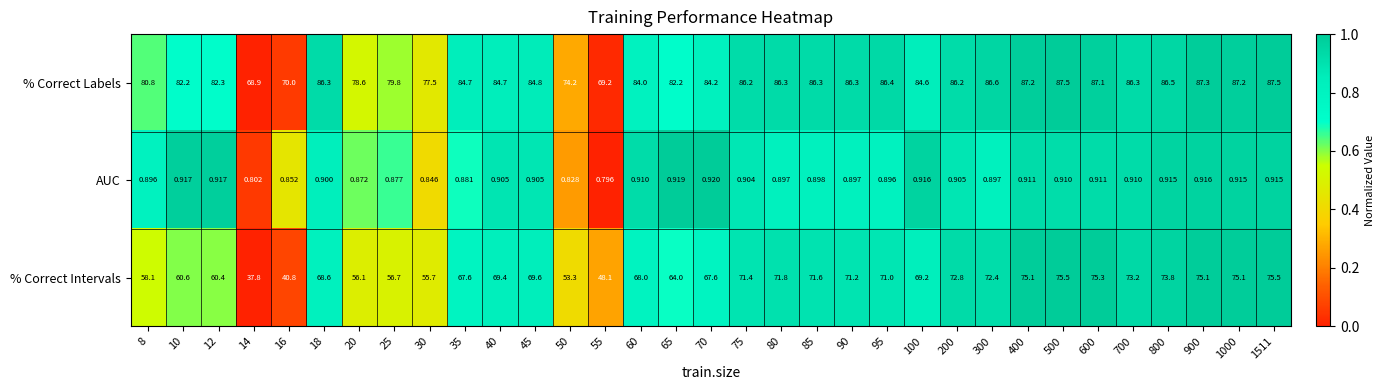

List the series in order of their peak value, lowest first.

AUC, % Correct Intervals, % Correct Labels